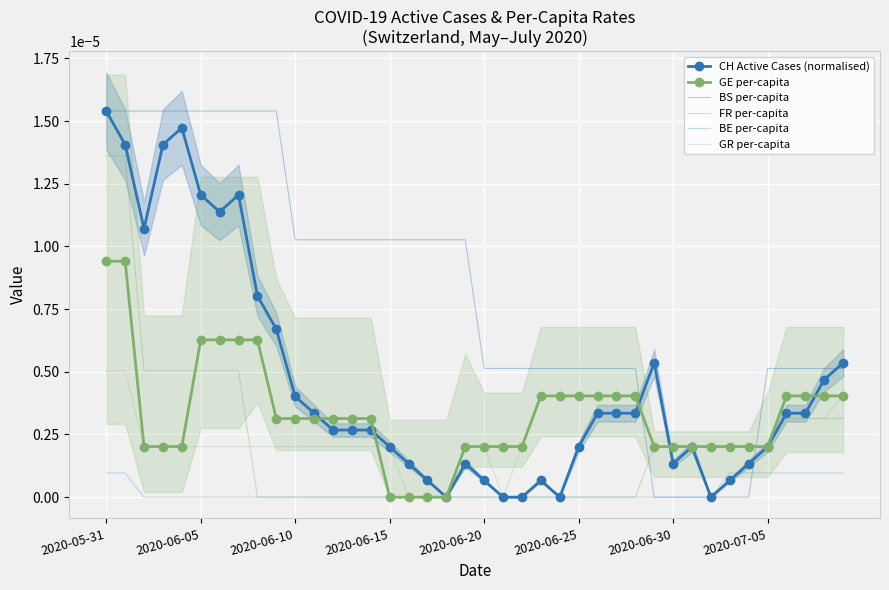

Count the GE per-capita values in the range 0 to 1.

40